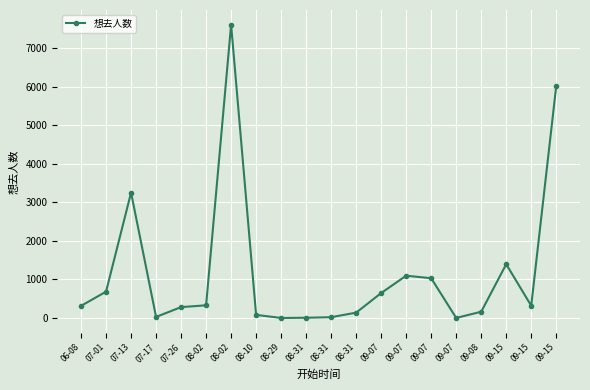

Count the number of data series in this chart.

1